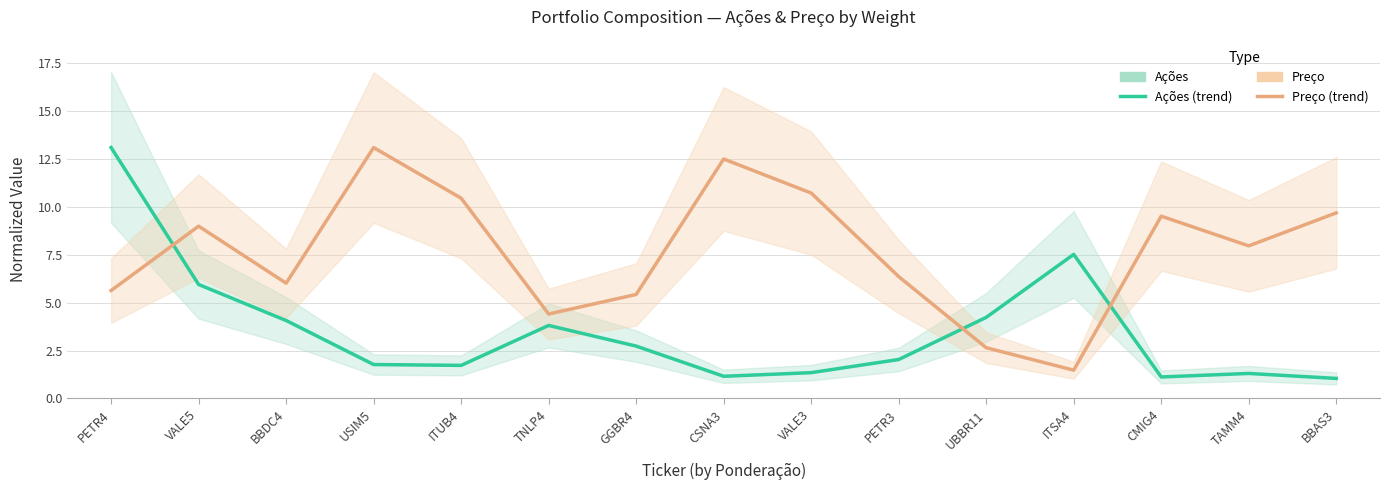

Does the chart have visible grid lines?

Yes